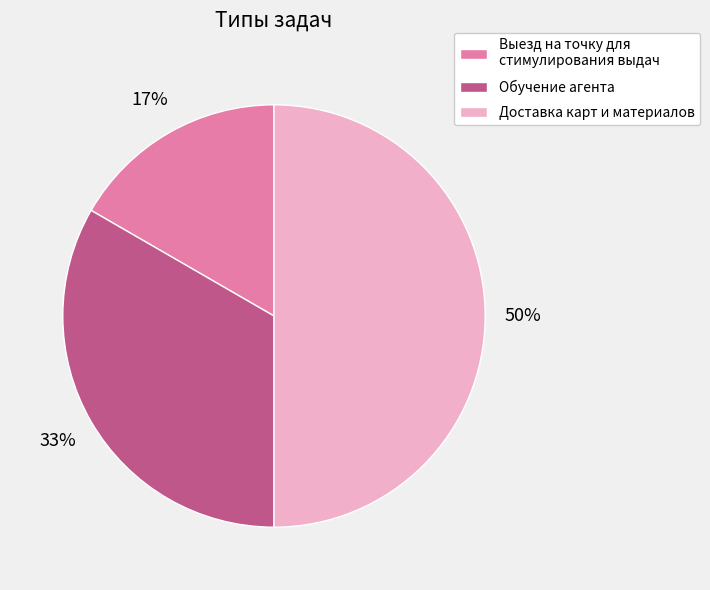

To the nearest percent, what percentage of the pie is Выезд на точку для стимулирования выдач?

17%